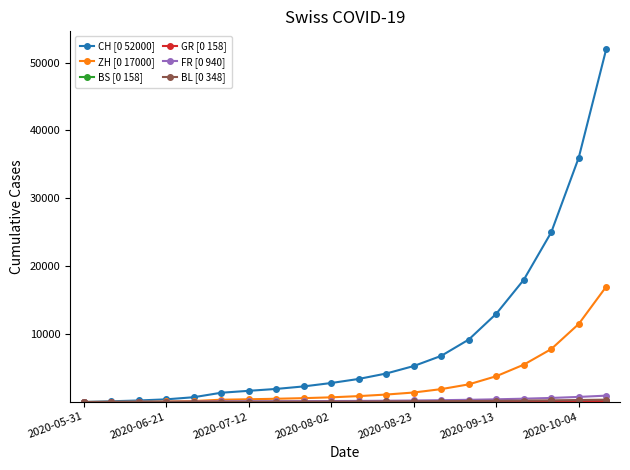

Does the chart have visible grid lines?

No